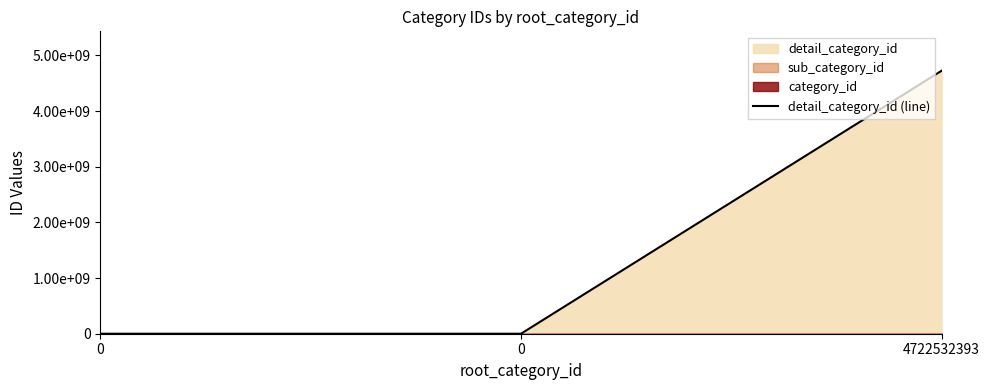

List the labels in order of value, largest first.

4722532393, 0, 0